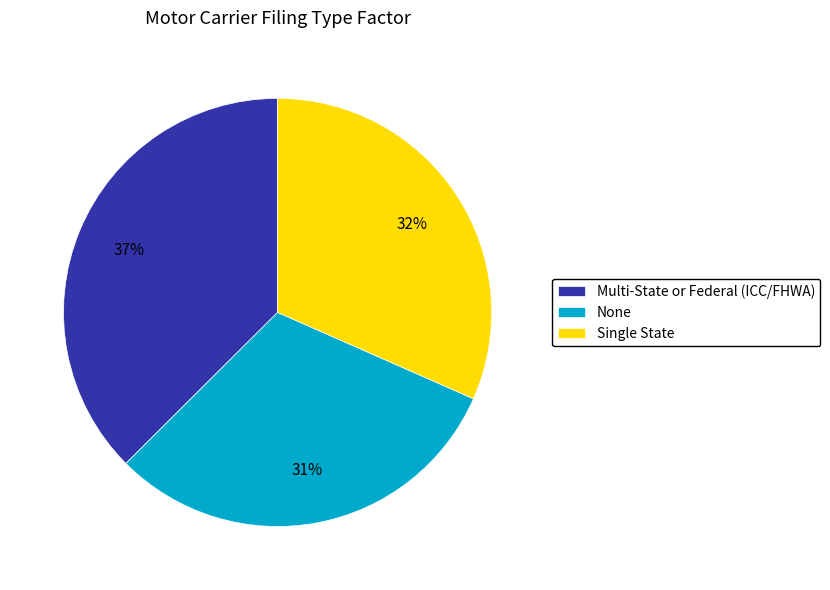

Do None and Single State together represent more than half of the pie?

Yes